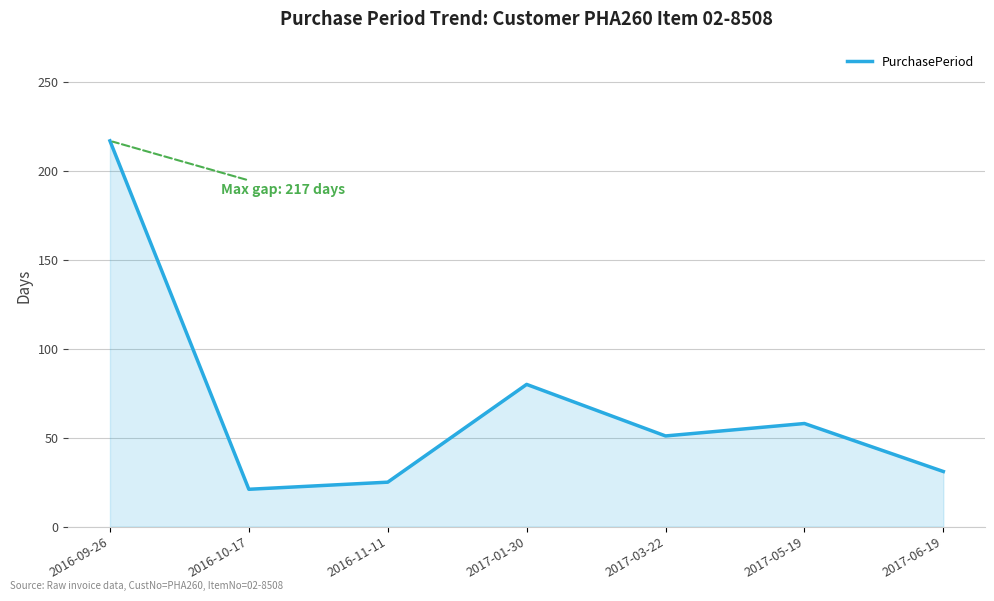

Which has a higher value, 2016-09-26 or 2017-05-19?

2016-09-26